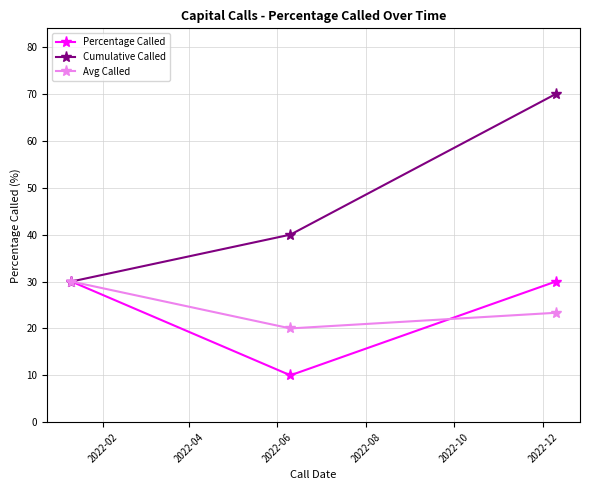

What is the maximum value shown in the chart?

70.0